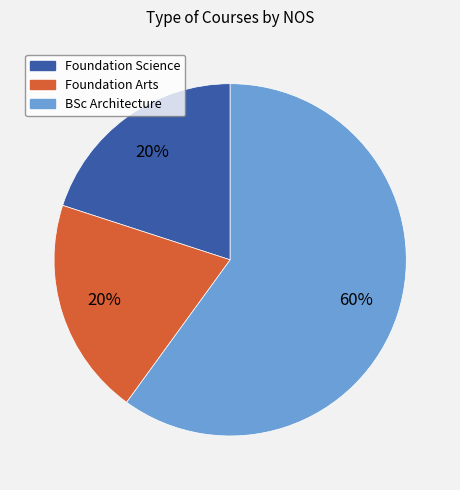

To the nearest percent, what is the difference between the largest and smallest slice percentages?

40%